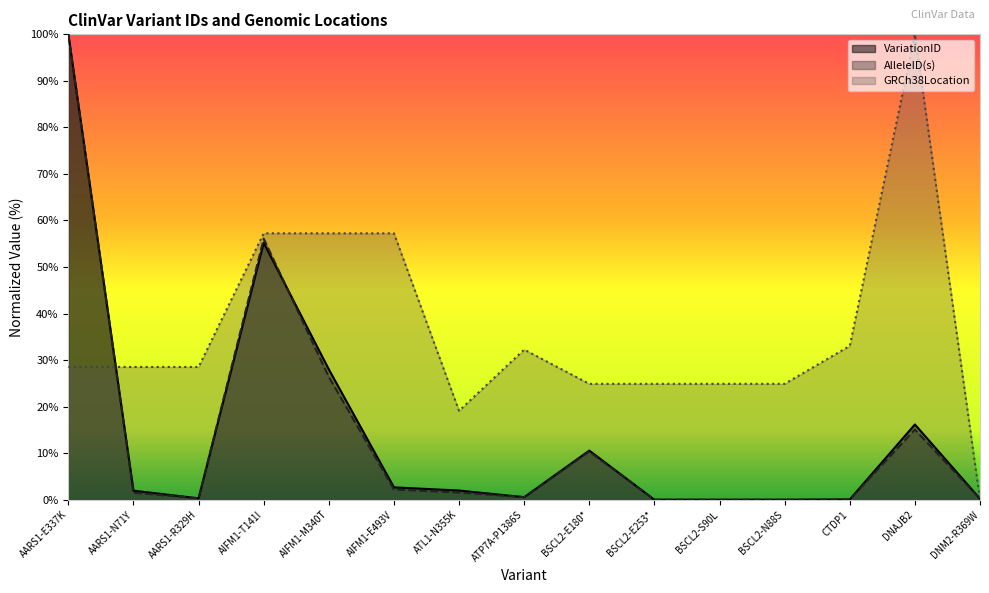

What is the difference between the highest and lowest values at AARS1-N71Y?

27.0